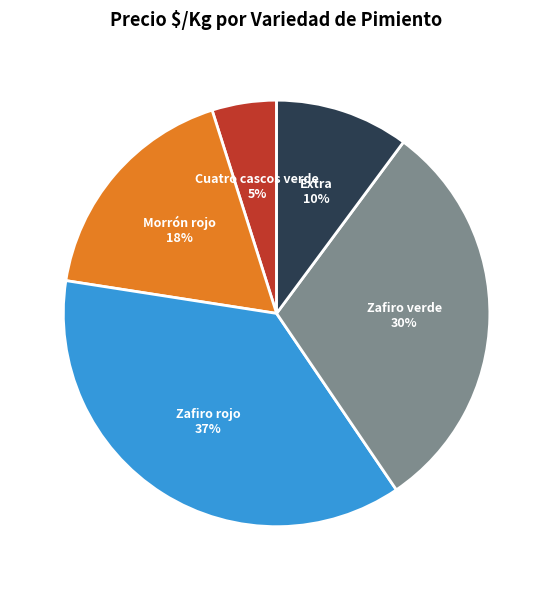

Does any single category account for the majority?

No